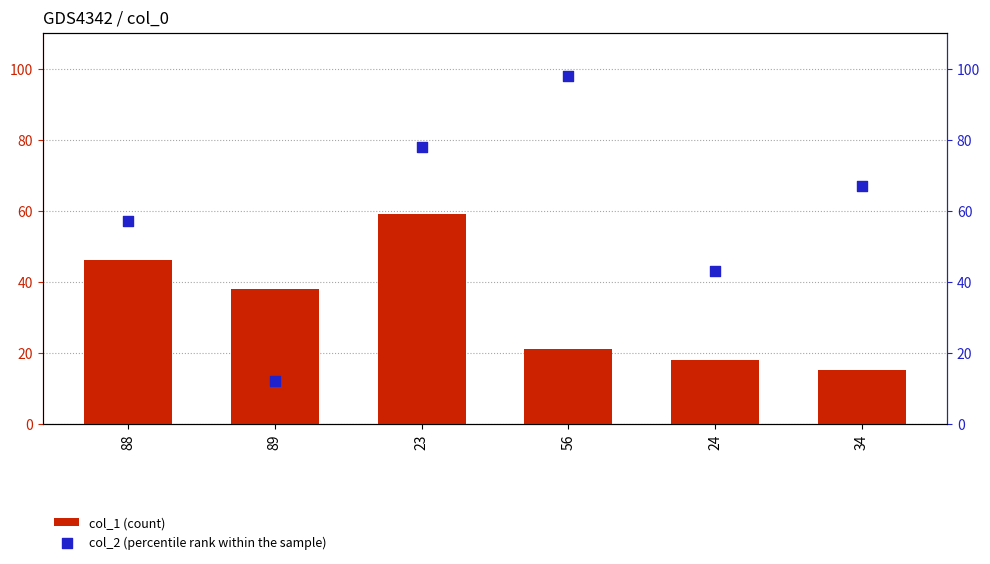

Which series contains the lowest Y value?

col_2 (percentile rank within the sample)